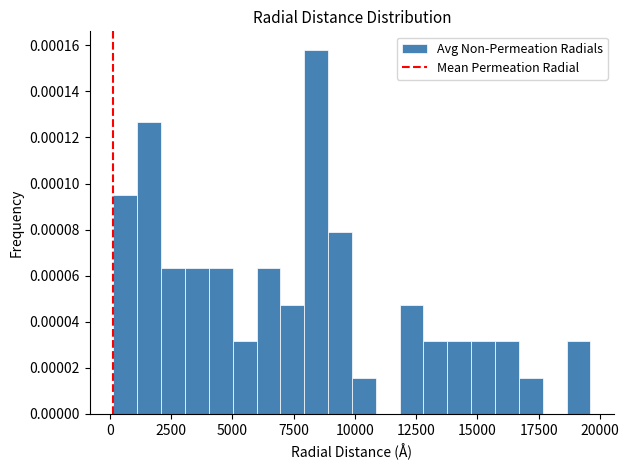

Read against the x-axis, roughly where is the centre of the tallest bar?

8500